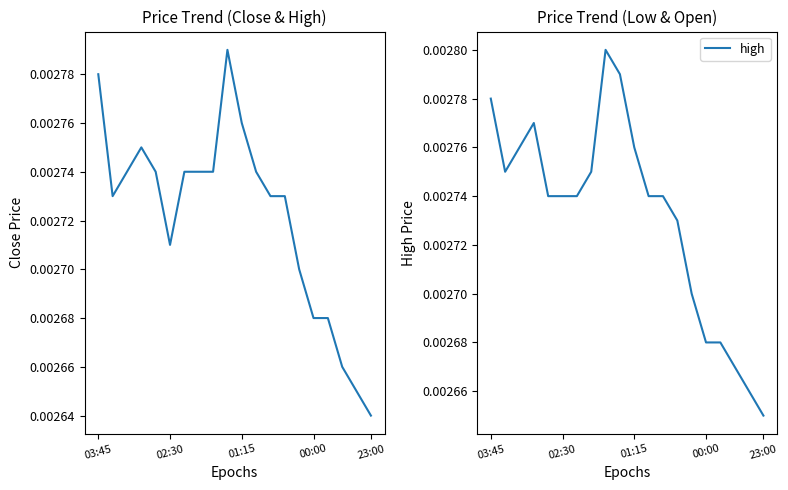

Where is high nearest to the value 0?

23:00